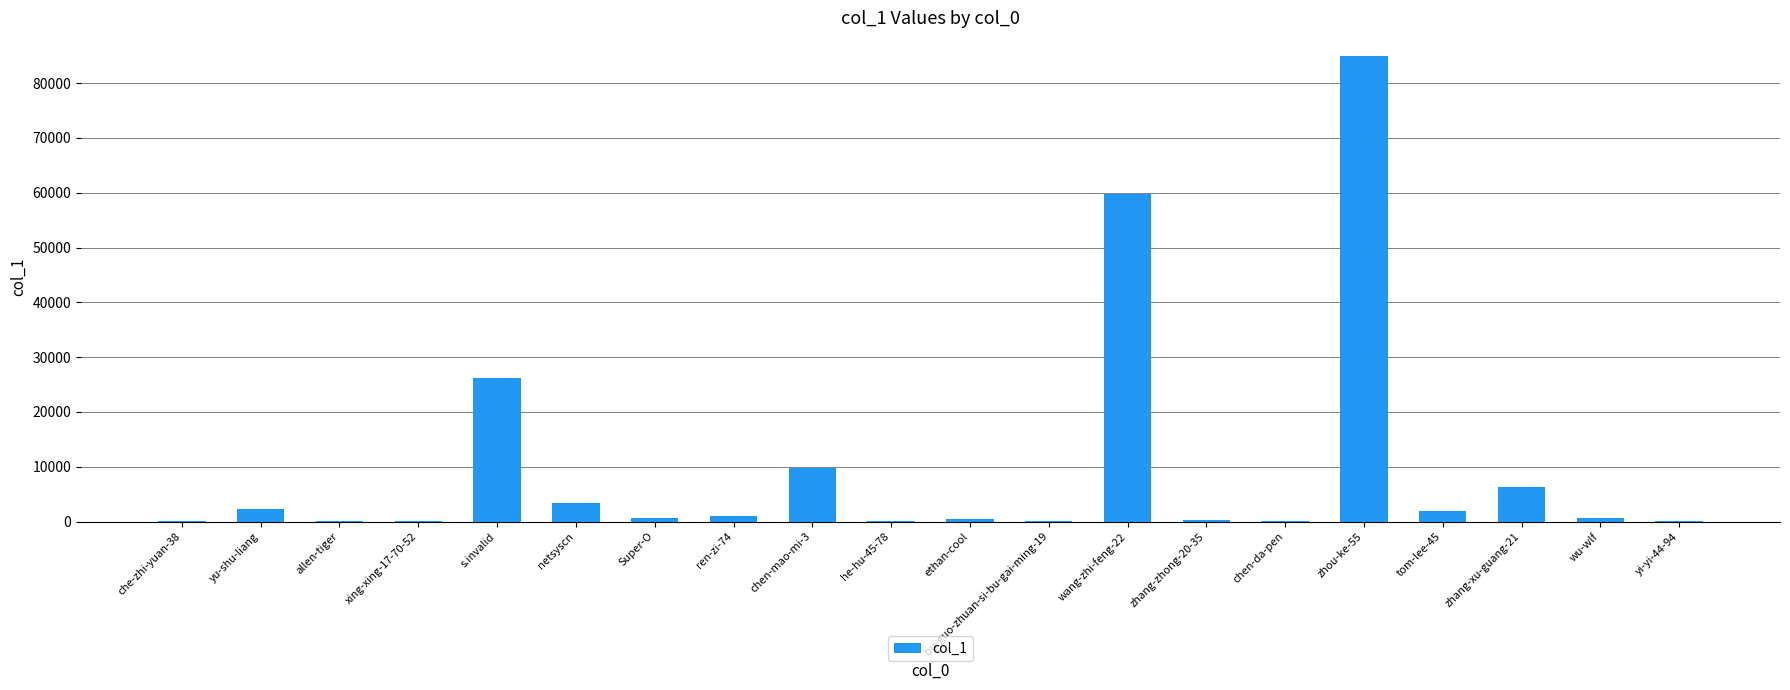

The value at zhou-ke-55 is 26220. True or false?

False